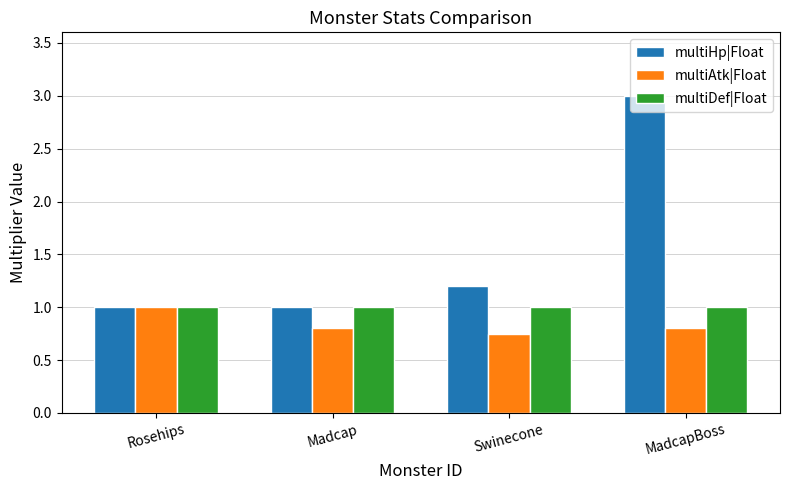

What is the greatest value displayed?

3.0